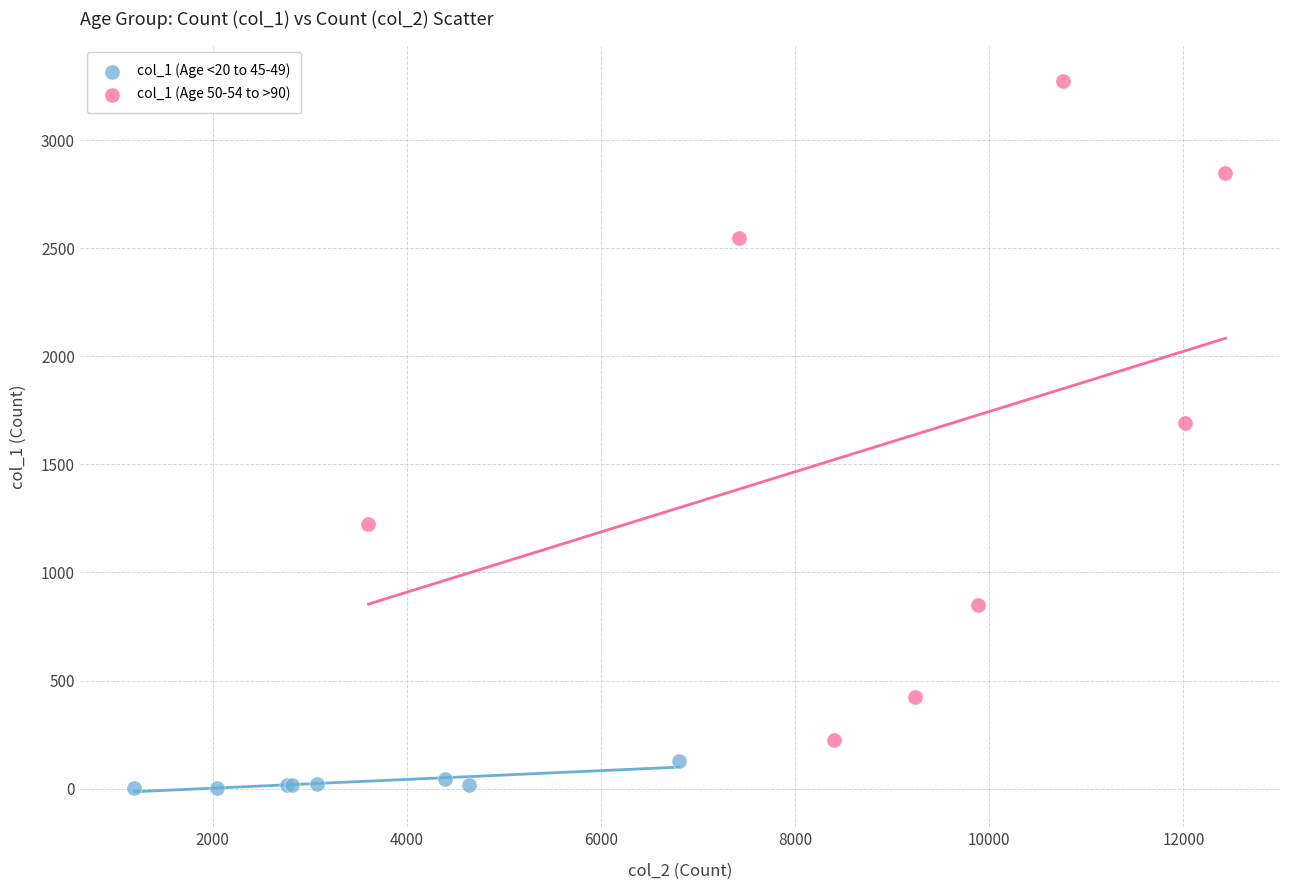

What are all the series names shown in the legend?

col_1 (Age <20 to 45-49), col_1 (Age 50-54 to >90)